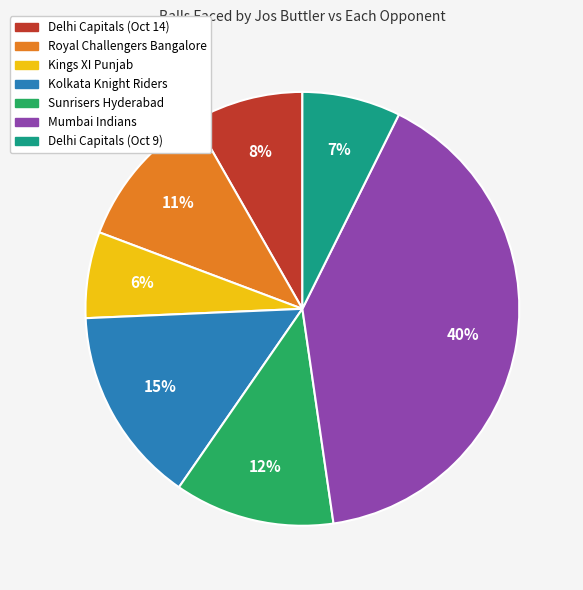

Which category has the smallest portion of the pie?

Kings XI Punjab